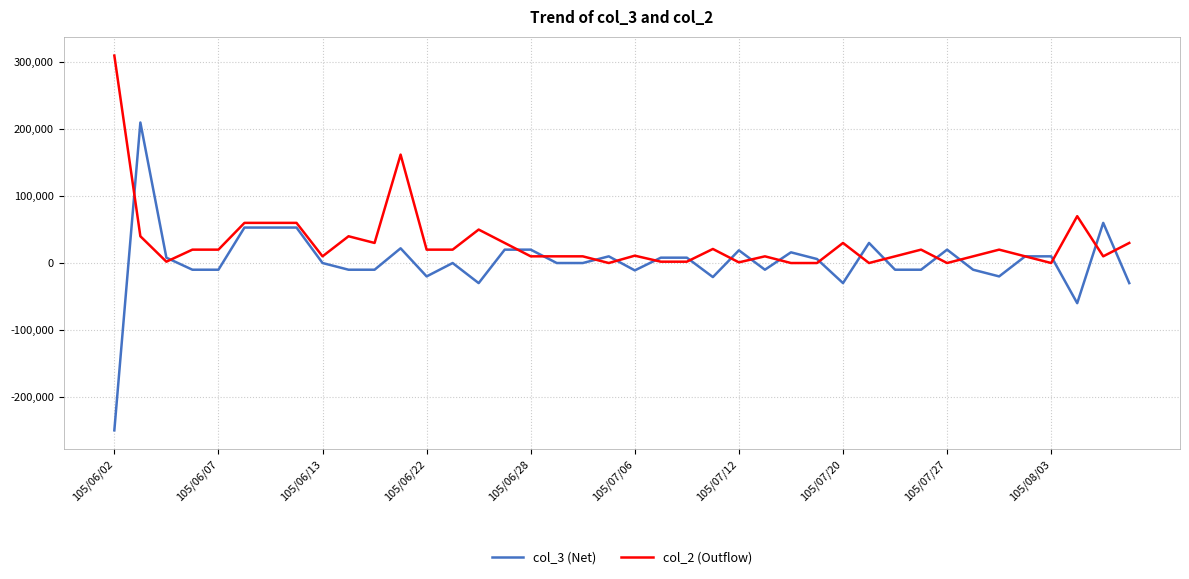

Does the chart display data point markers on the line(s)?

No